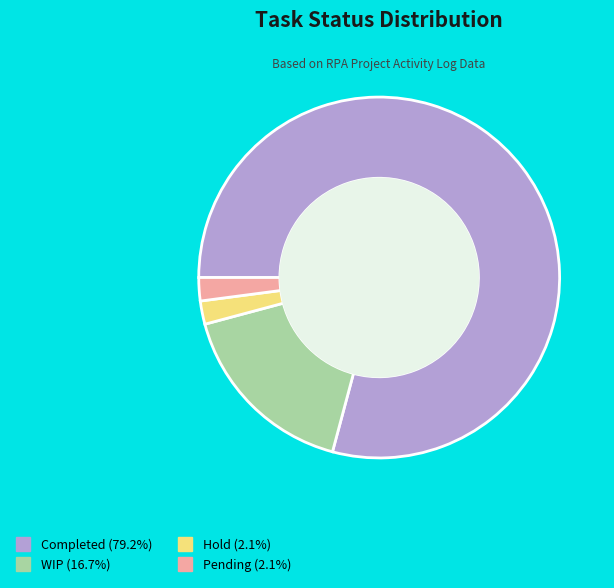

Which slice is the largest?

Completed